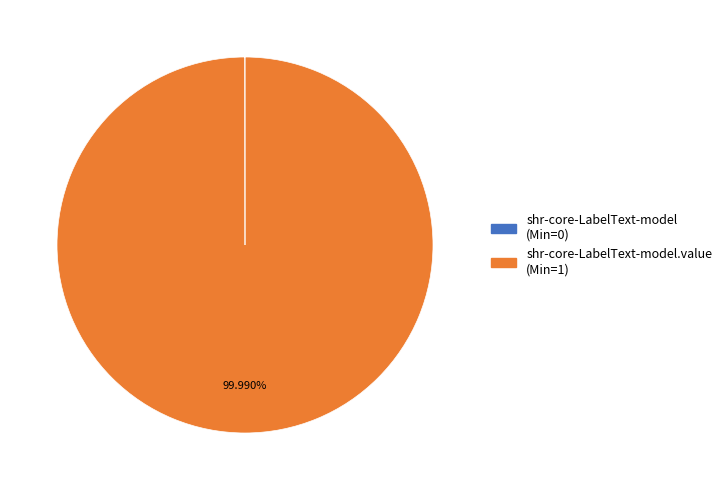

Does any single category account for the majority?

Yes